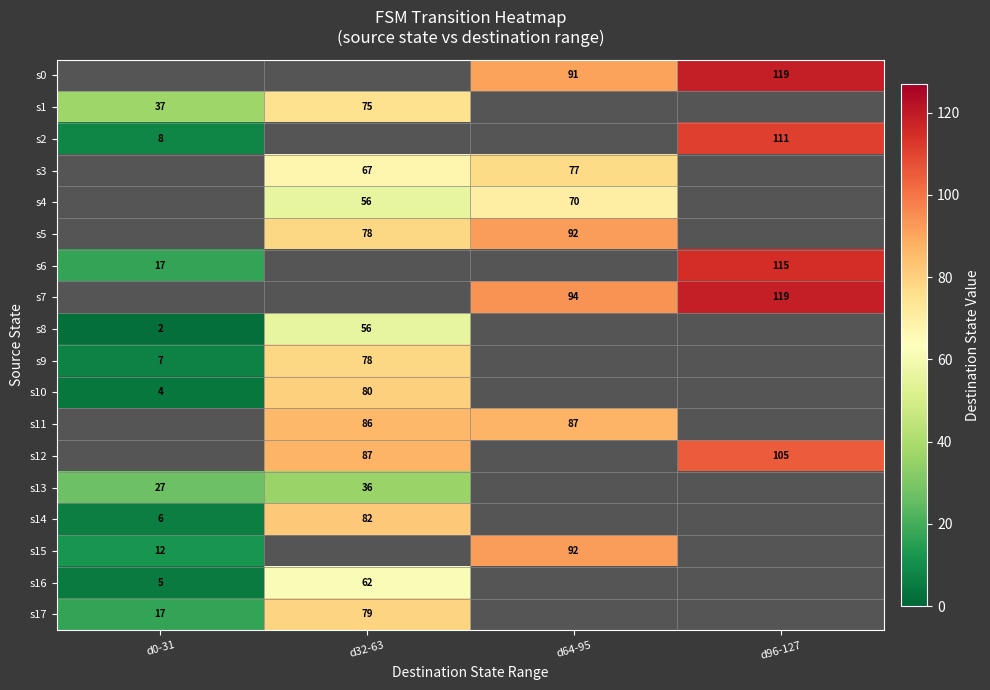

How many categories are shown in the chart?

4